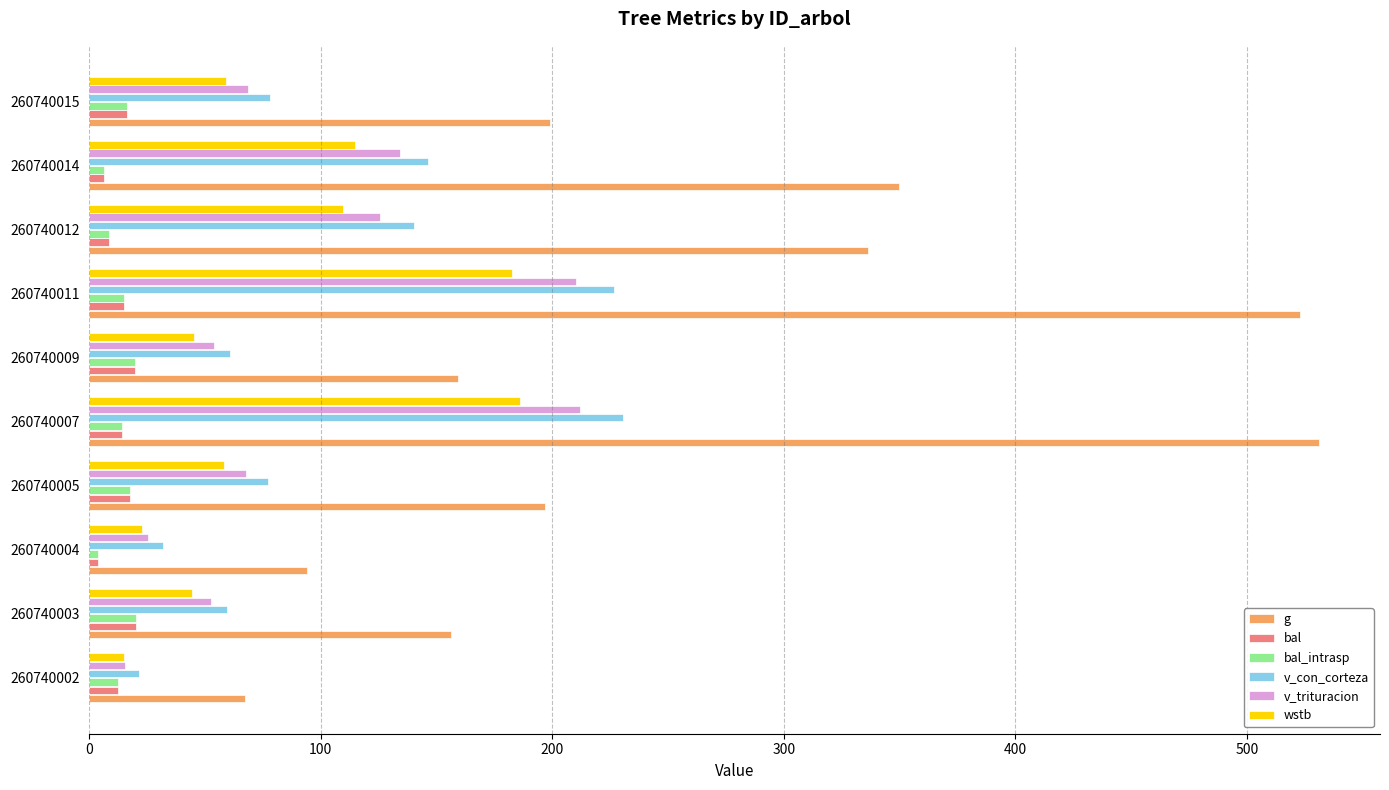

True or false: wstb has a value of 297.3 at 260740007.

False